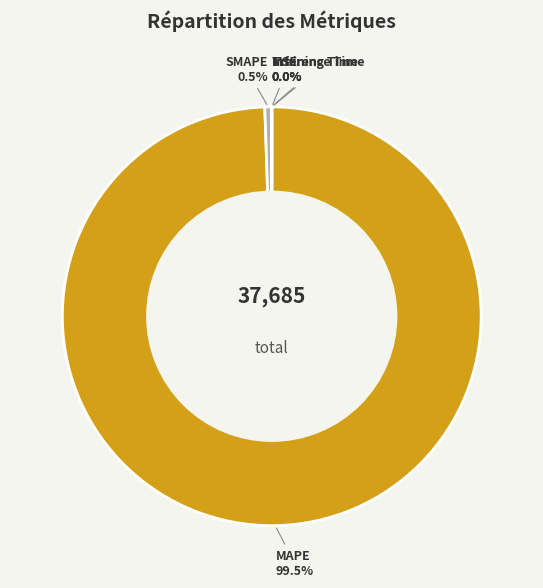

Which slice is the largest?

MAPE